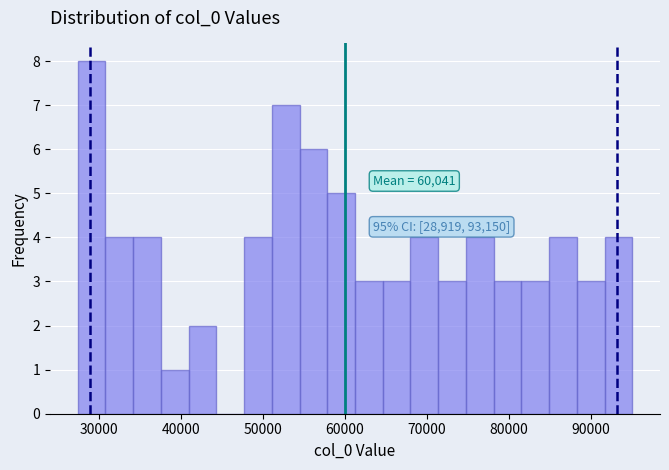

Read against the x-axis, roughly where is the centre of the tallest bar?

29000